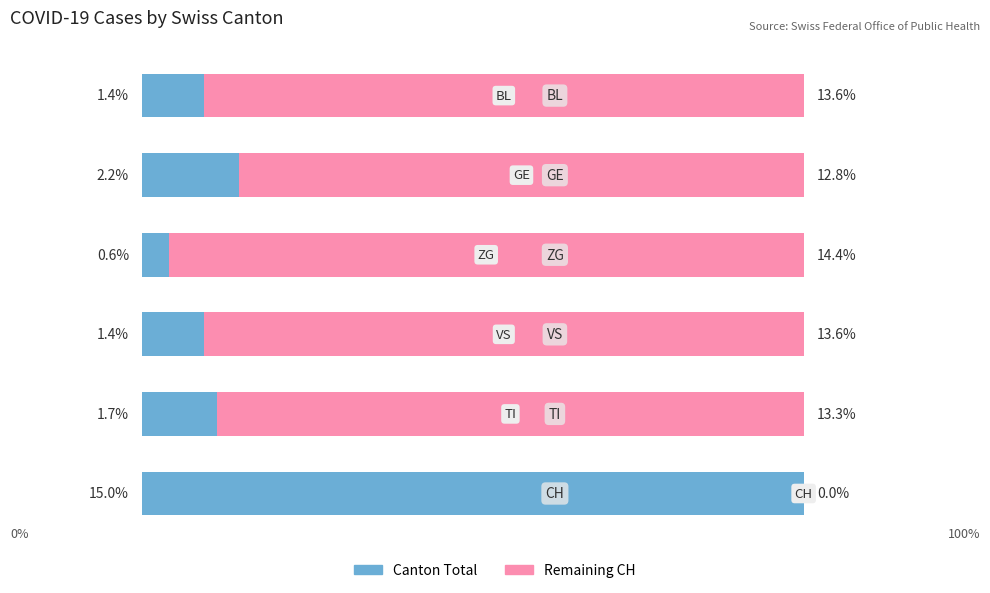

What are all the series names shown in the legend?

Canton Total, Remaining CH